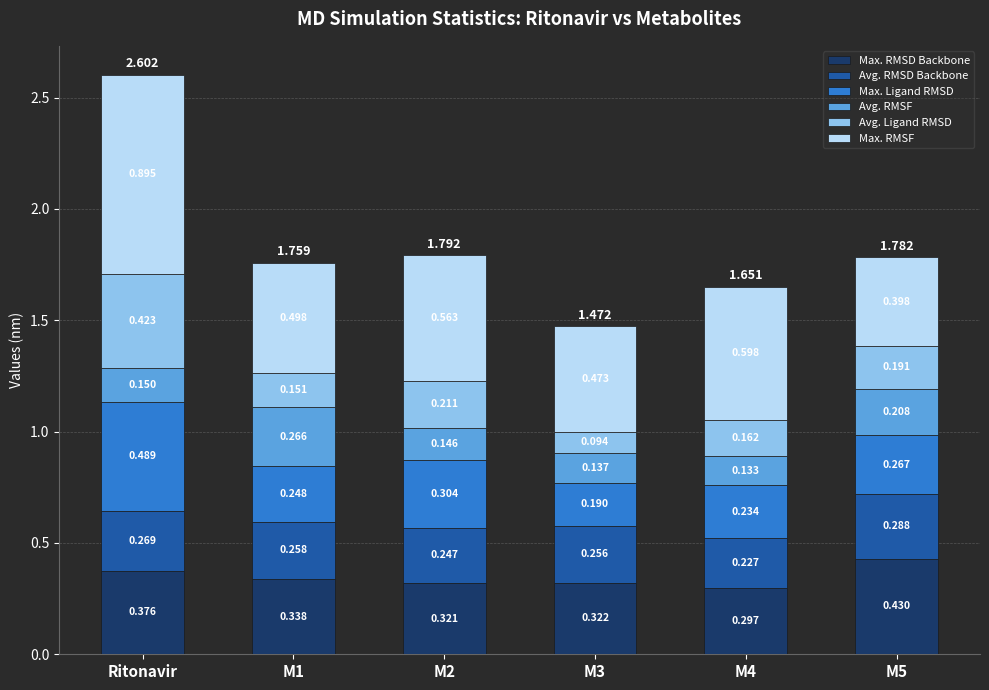

At which category is the sum across all series the highest?

Ritonavir